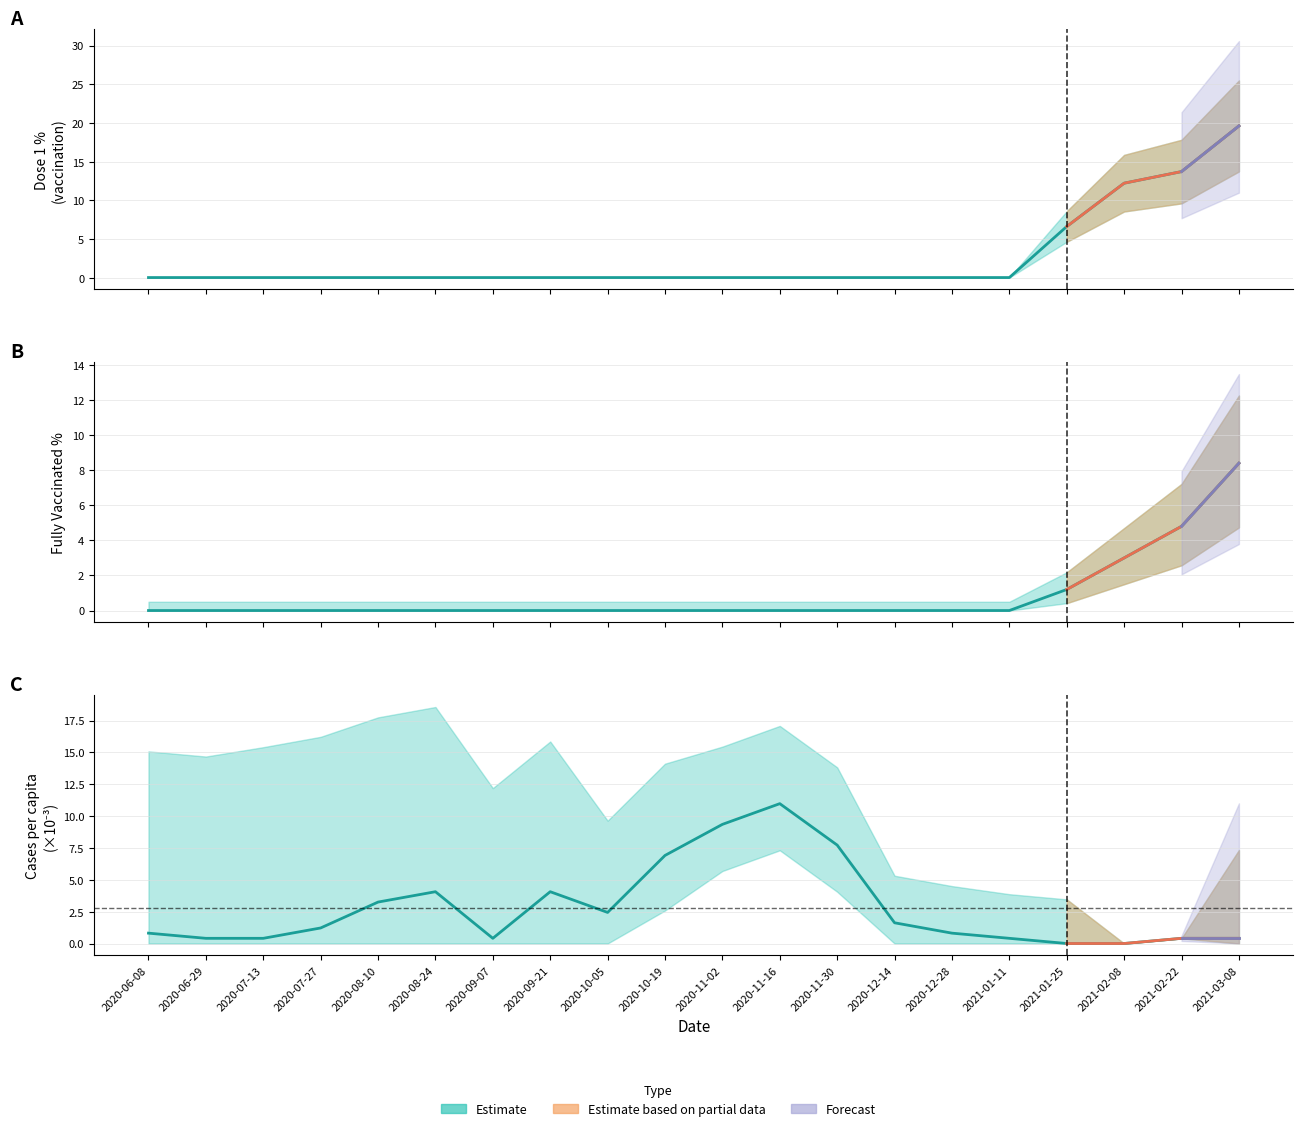

True or false: fully_vacc_pct and cases_pcap intersect in this chart.

True